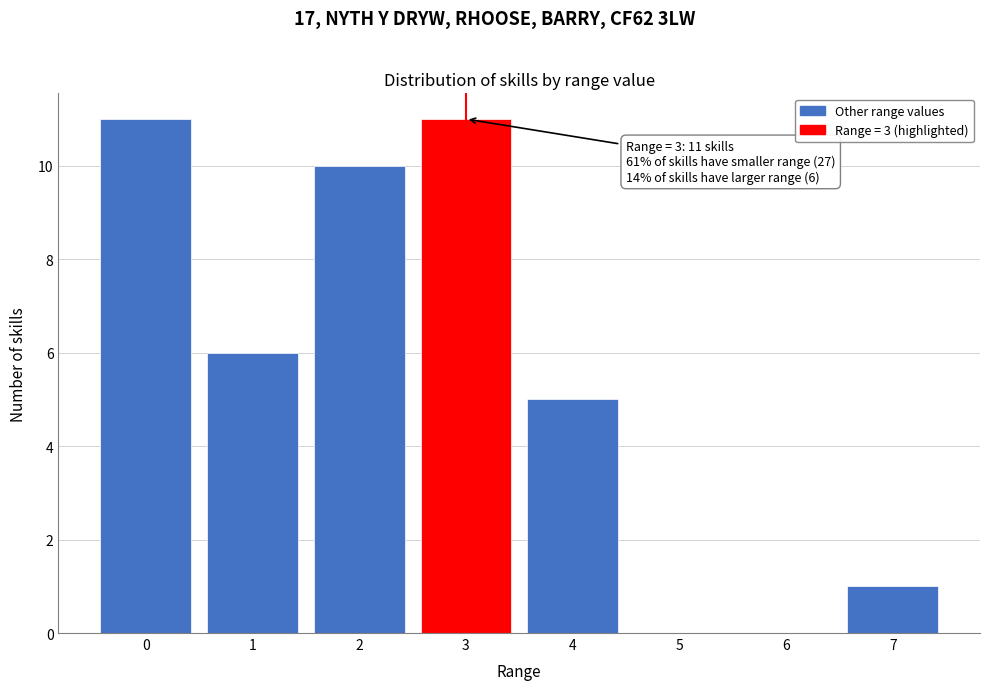

Reading left to right, extract all data points from this chart.

0=11	1=6	2=10	3=11	4=5	5=0	6=0	7=1